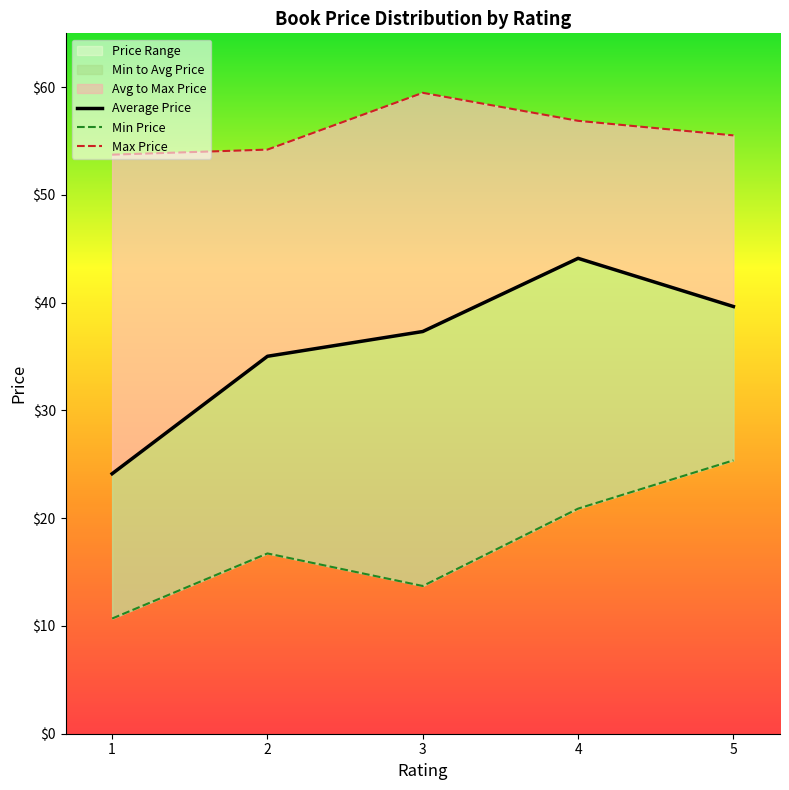

Which series has the largest total across all categories?

Max Price